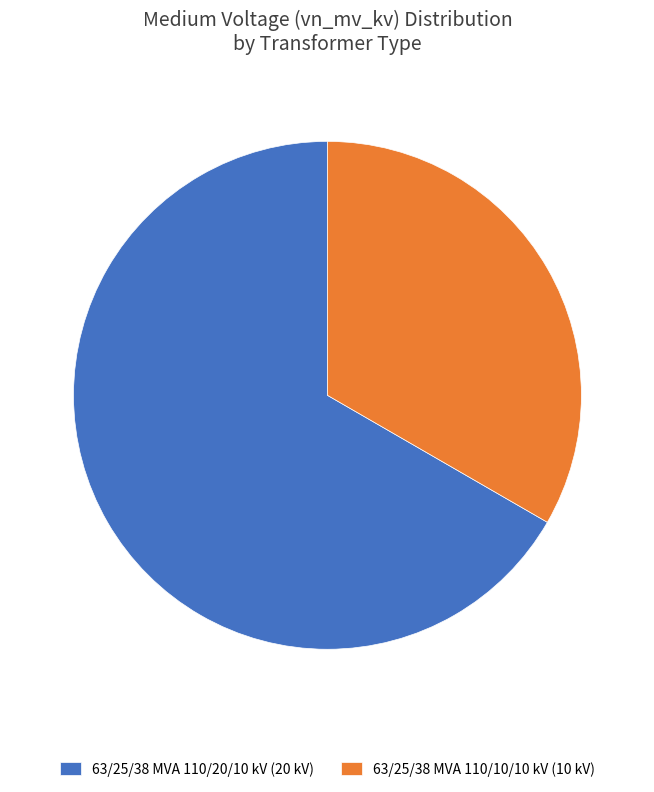

The 63/25/38 MVA 110/20/10 kV slice represents 55% of the pie. True or false?

False